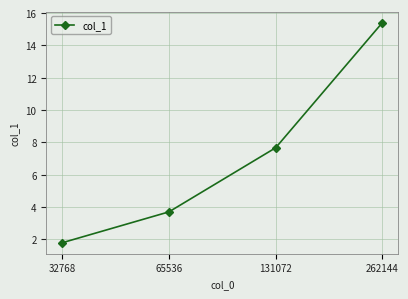

How many data points are less than 7?

2